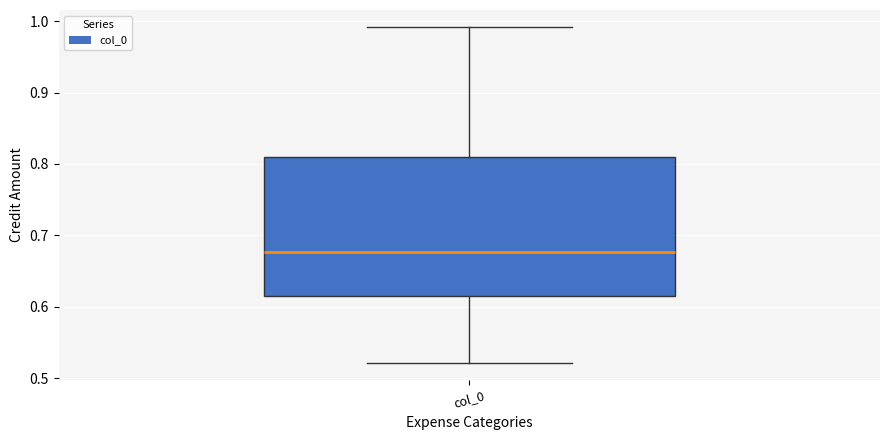

Read this box plot against the y-axis: the position of the median line, the range covered by the box, and the ends of both whiskers. The values are not printed on the chart, so give them approximately, as read against the axis.

median 0.68, box 0.62 to 0.81, whiskers 0.52 to 0.99